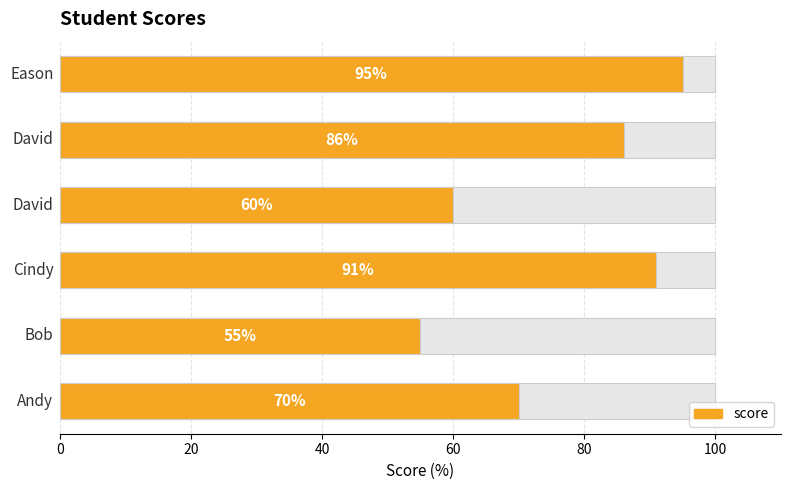

What is the change in value from 0 to 40?

+21